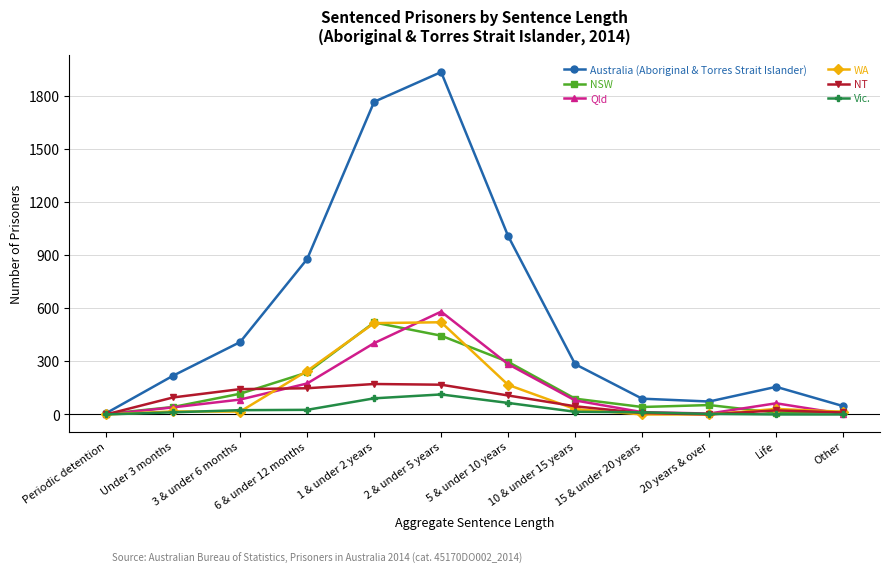

What is the greatest value displayed?

1935